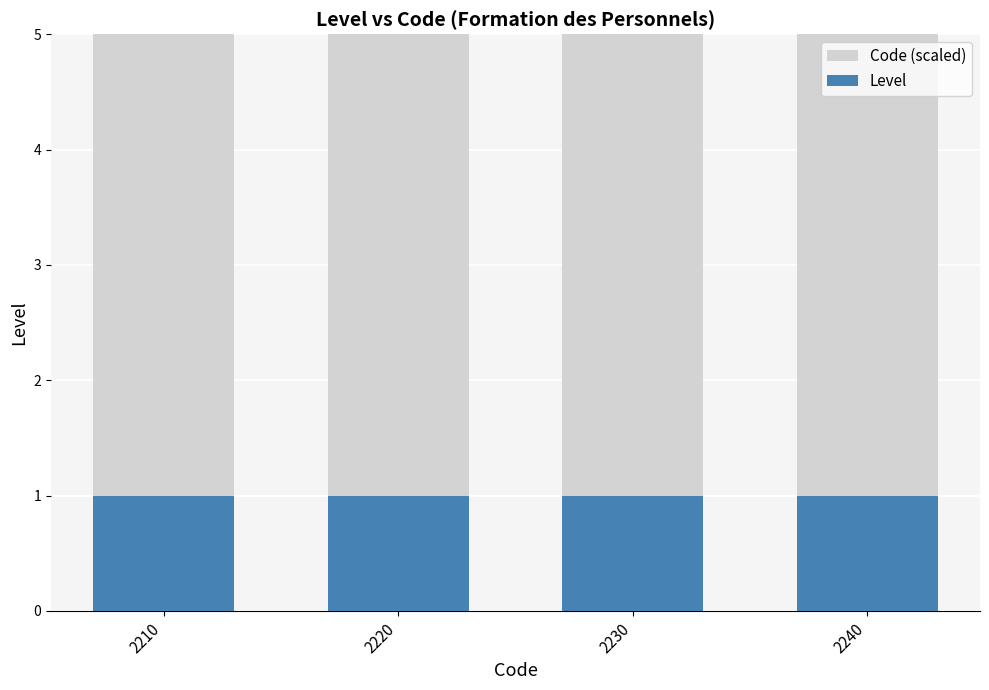

Between 2230 and 2220, which is larger?

2230